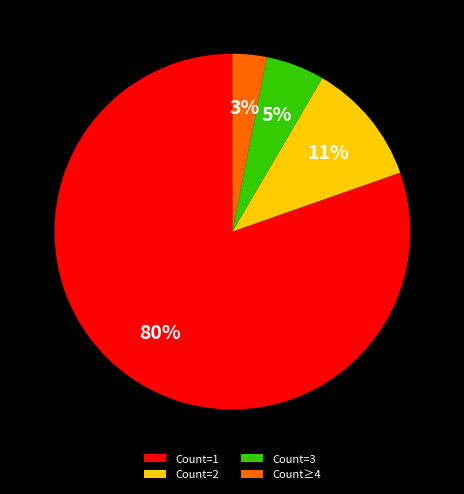

How many segments does this pie chart have?

4